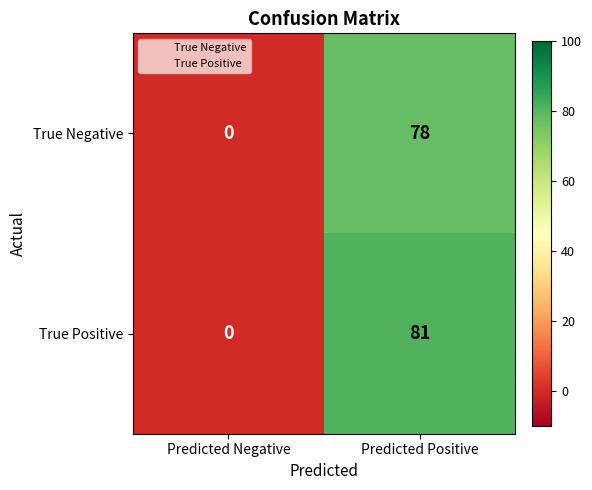

How many data points does each series have?

2